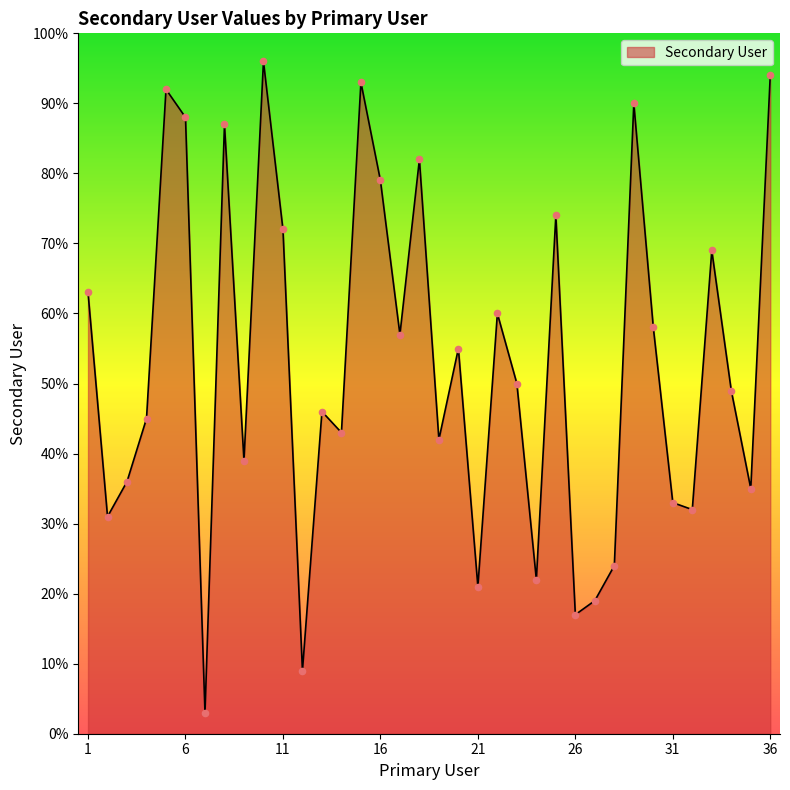

What is the difference between the maximum and minimum values?

93